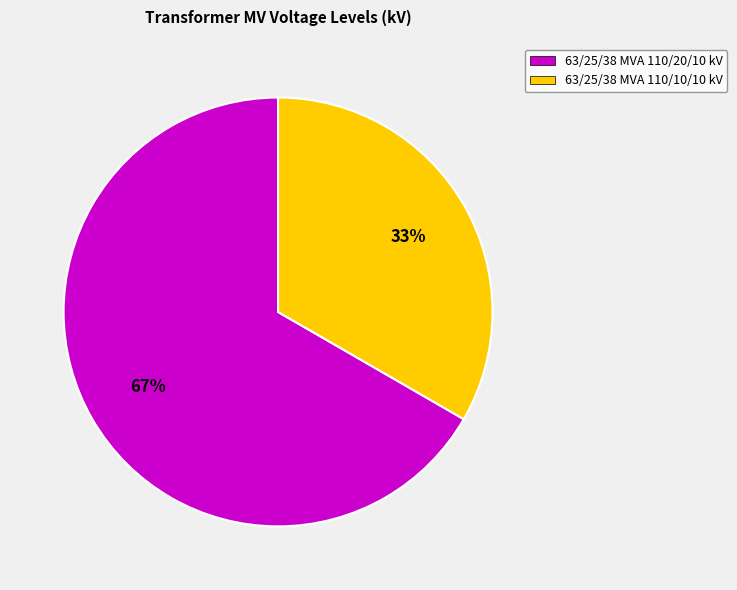

To the nearest percent, what percentage of the pie is 63/25/38 MVA 110/20/10 kV?

67%